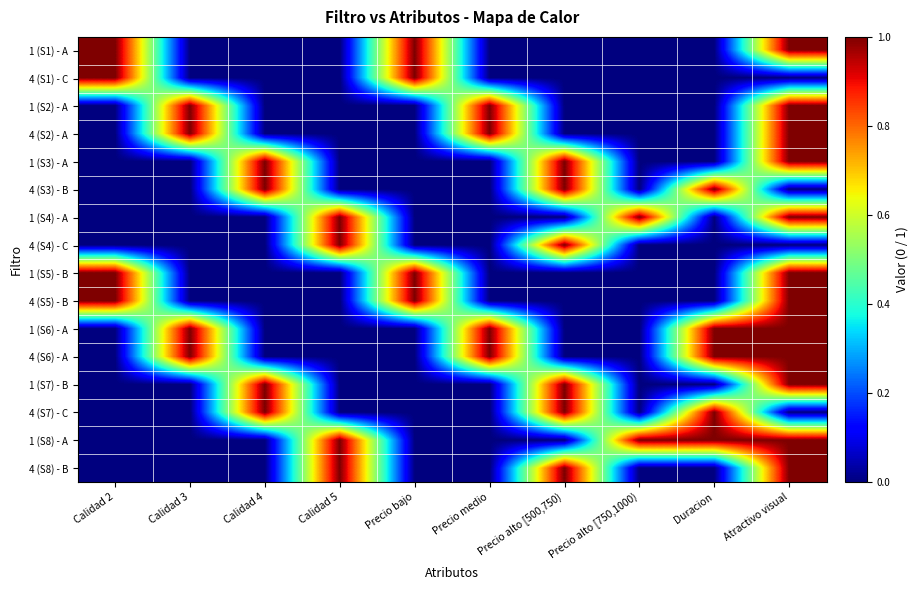

Which has a higher value, Precio alto [500,750) or Calidad 2?

Calidad 2